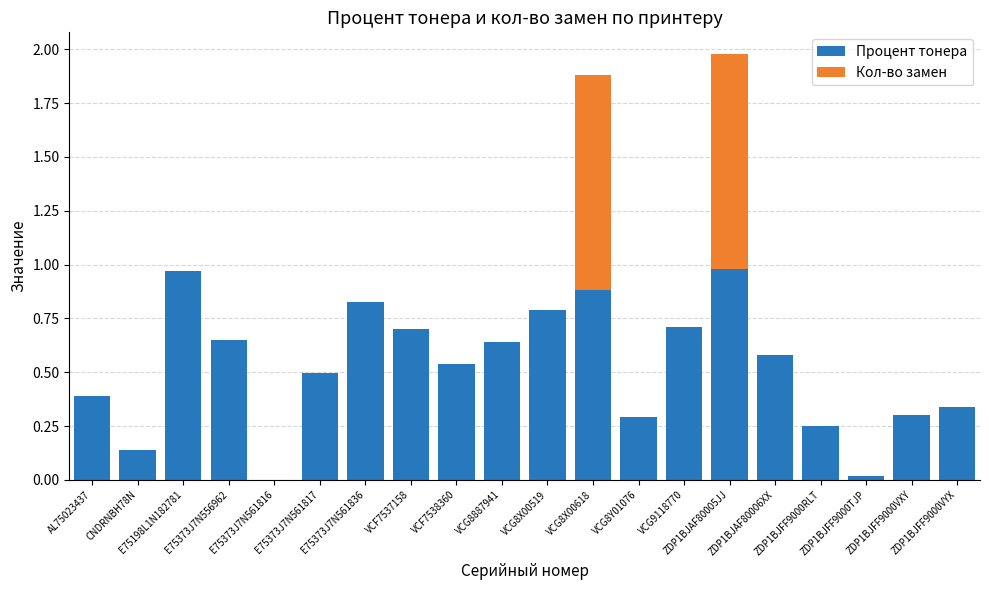

How many series are shown in this chart?

2